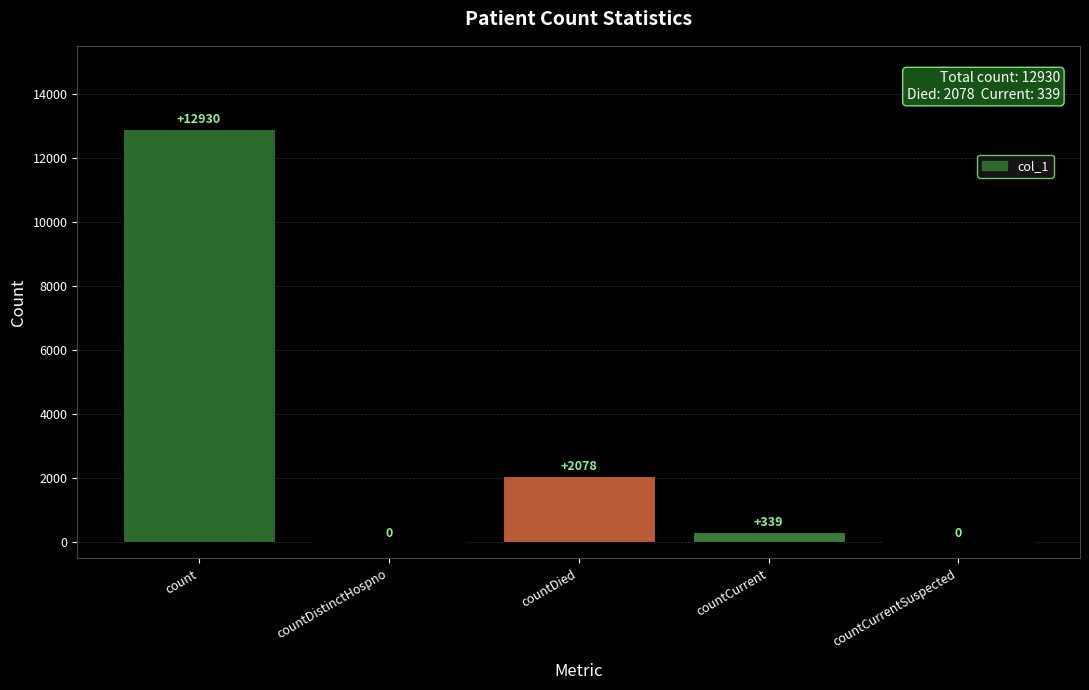

What is the change in value from countDied to countCurrentSuspected?

-2078